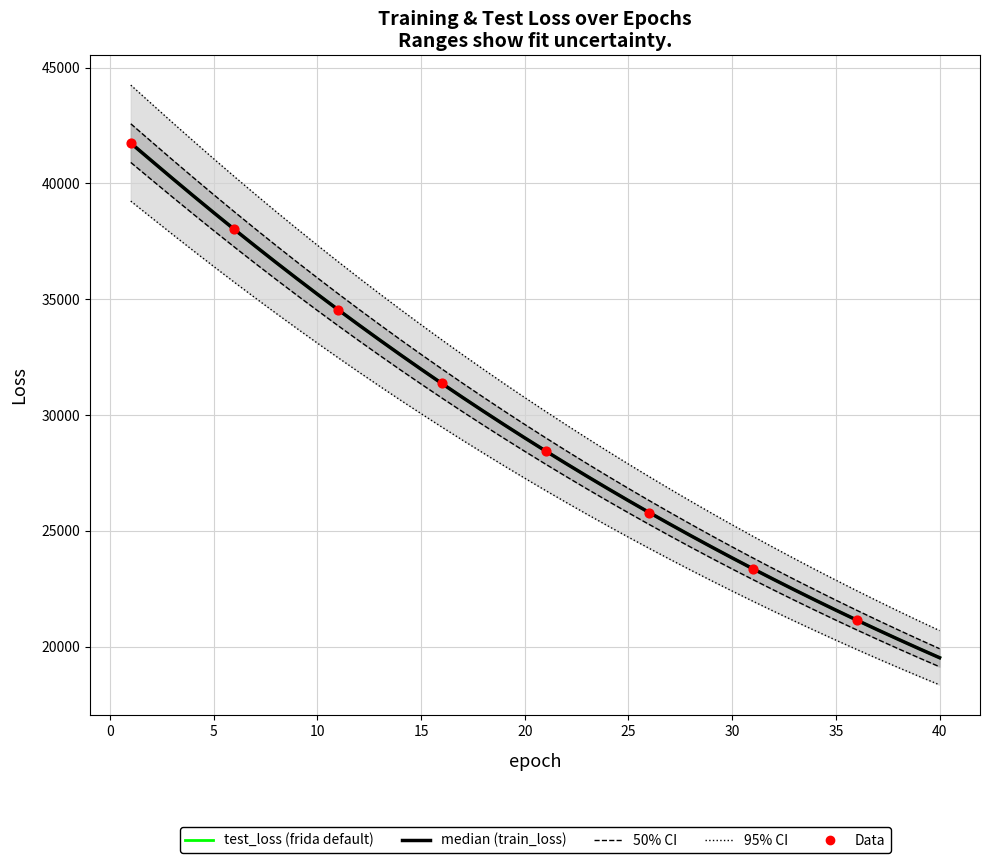

At which category is the sum across all series the highest?

1